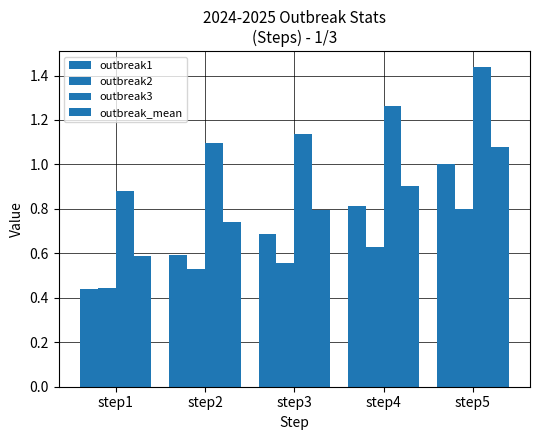

What is the value of the outbreak3 bar at the 5th from the left?

1.4